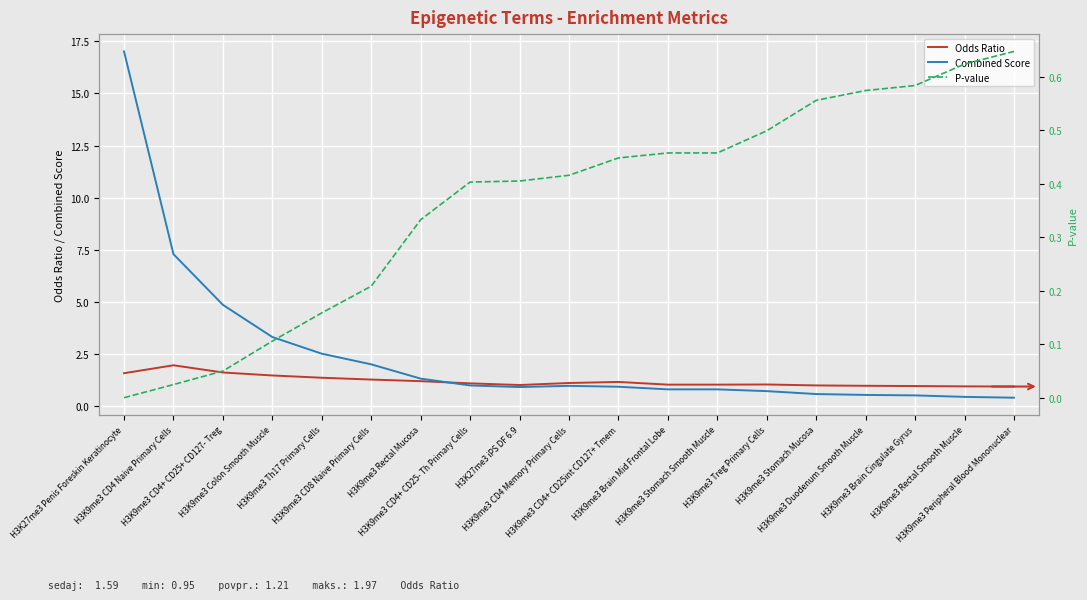

At which label does Odds Ratio first exceed 1?

H3K27me3 Penis Foreskin Keratinocyte